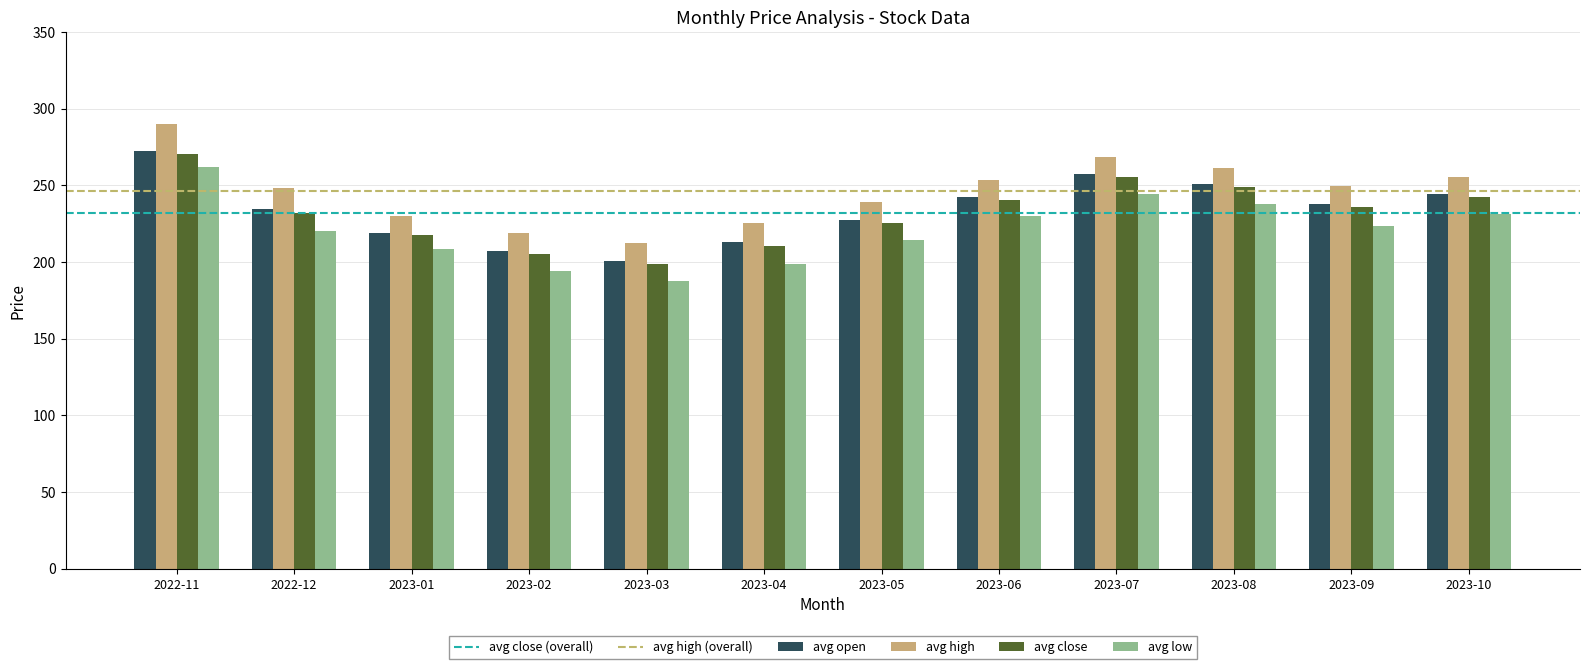

The value of avg low at 2023-03 is 187.3. True or false?

True